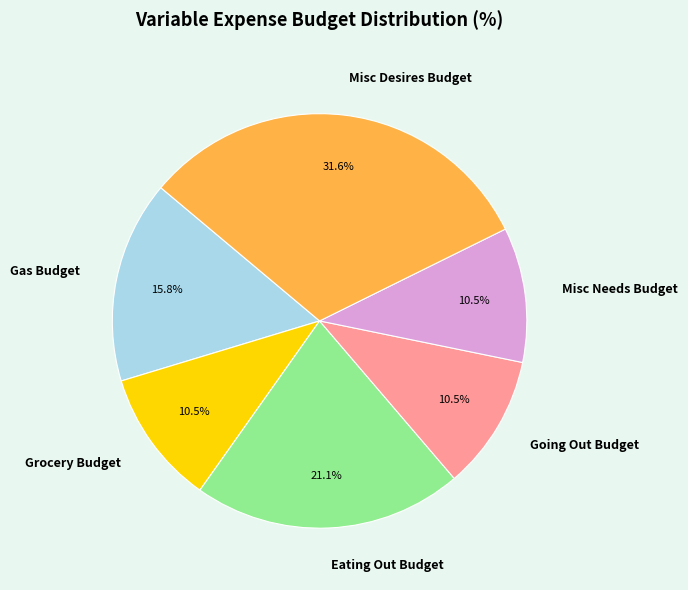

What is the ratio of the value at Misc Needs Budget to the value at Grocery Budget?

1.0